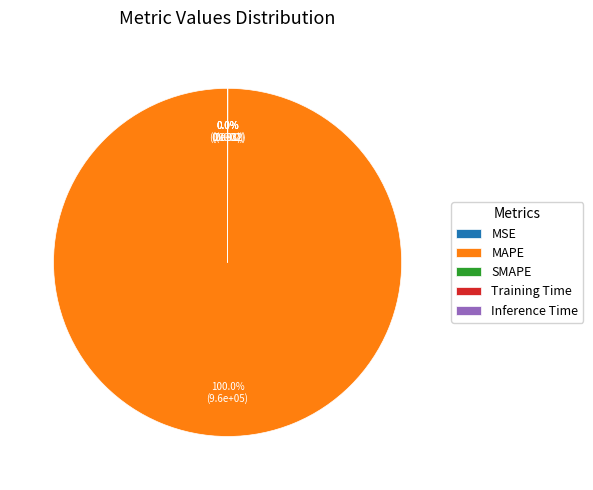

Is there any slice that represents more than half of the pie?

Yes